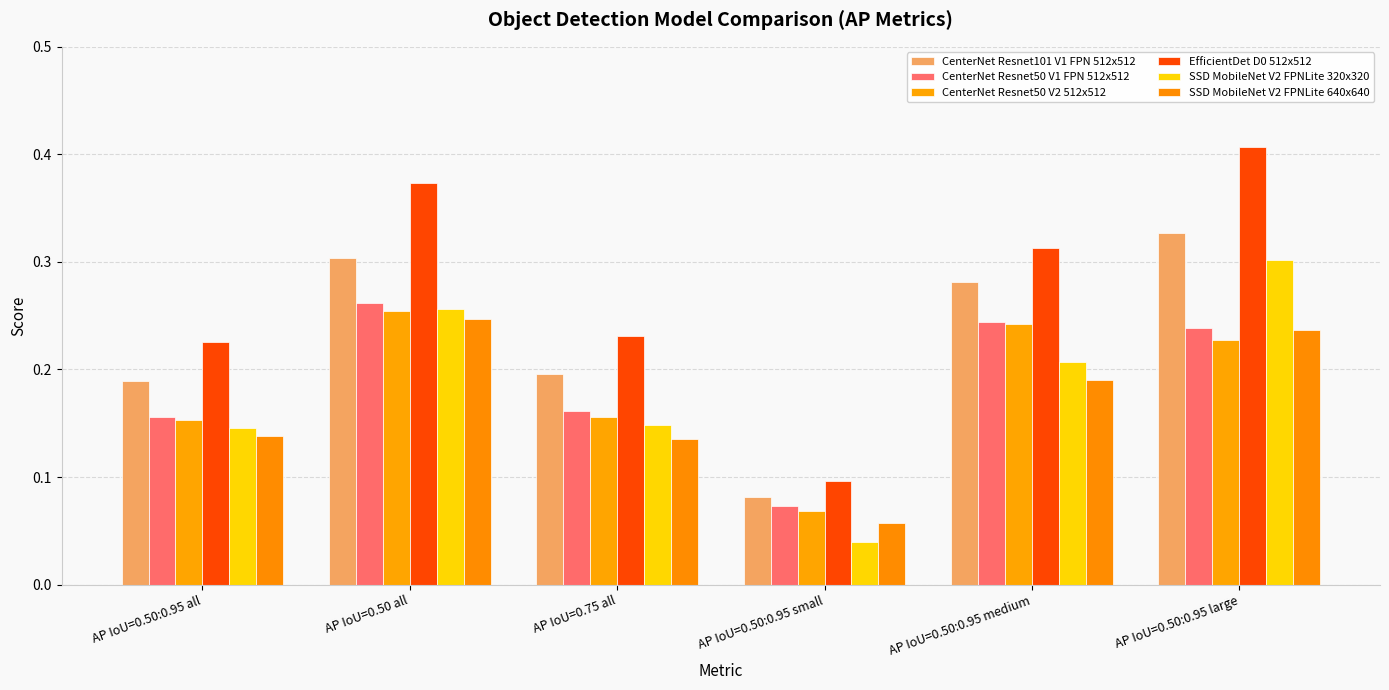

Is it true that SSD MobileNet V2 FPNLite 320x320 equals 0.2 at AP IoU=0.50:0.95 medium?

True